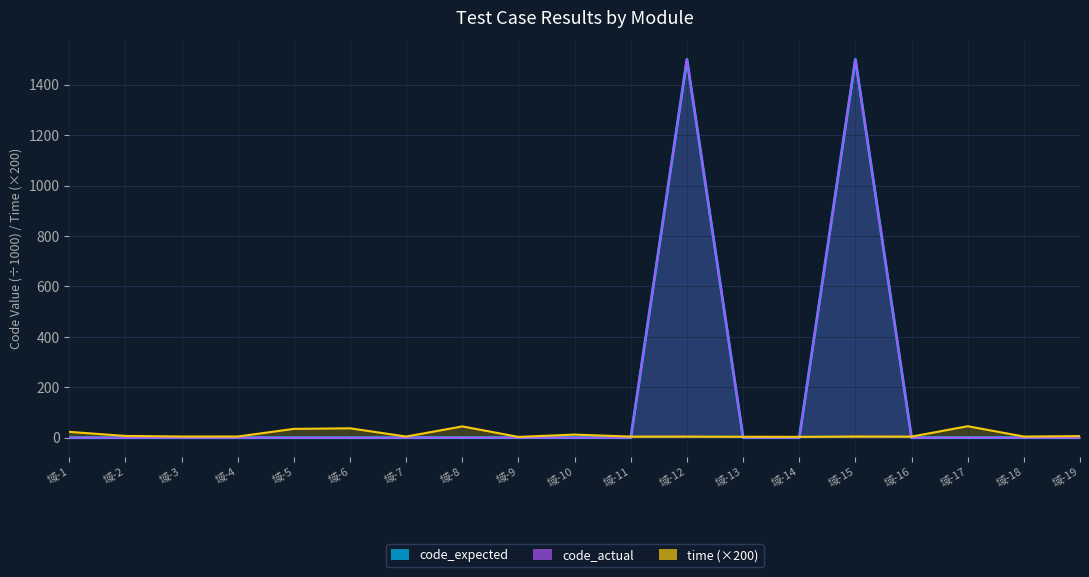

Is the value of code_expected at 域-6 greater than the value of time at 域-2?

No